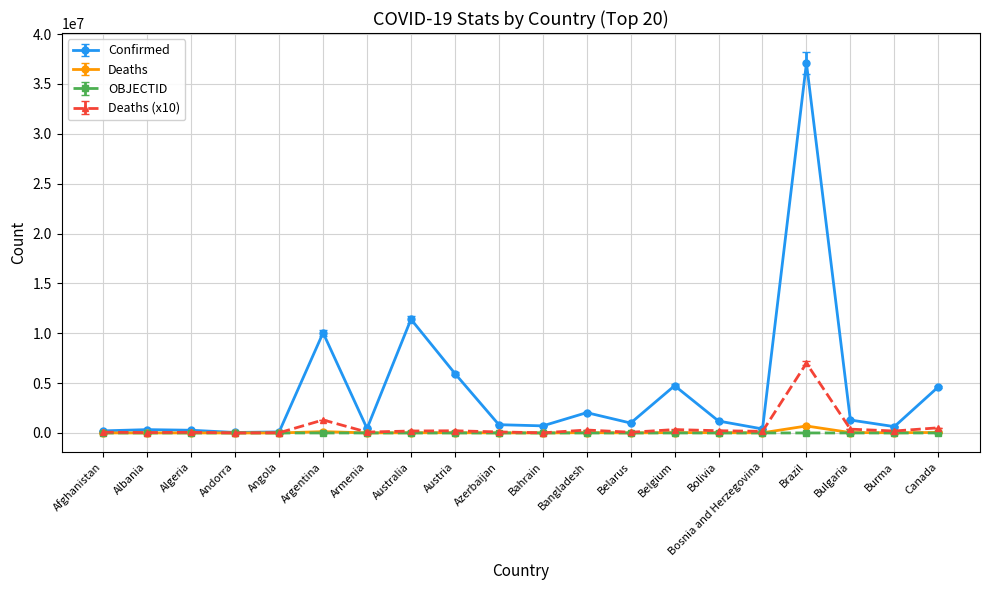

What is the difference between the highest and lowest values at Andorra?

47886